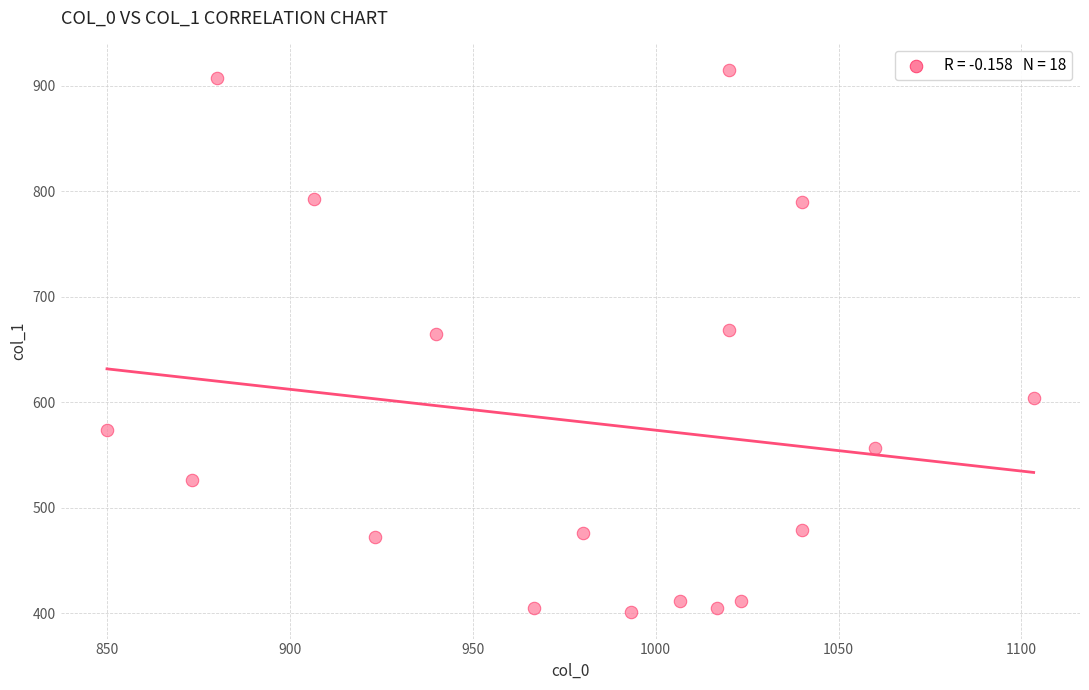

What is the range of X values (max minus min)?

253.3